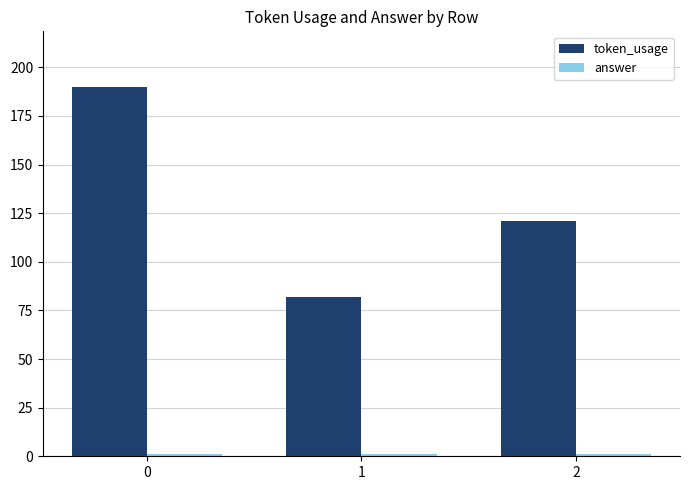

What is the value of the token_usage bar at the 2nd from the left?

82